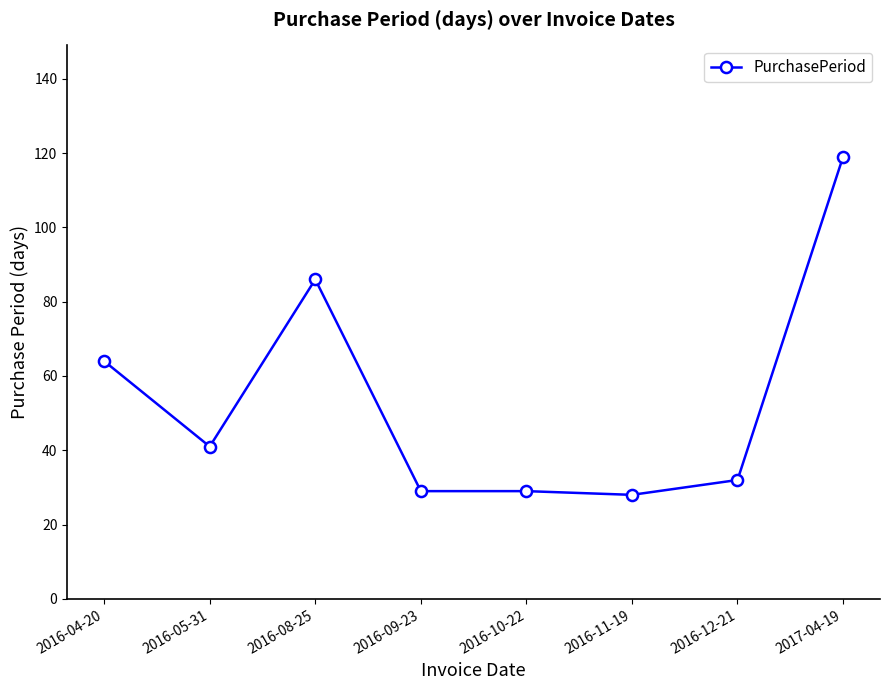

What is the difference between the values at 2016-08-25 and 2016-12-21?

54